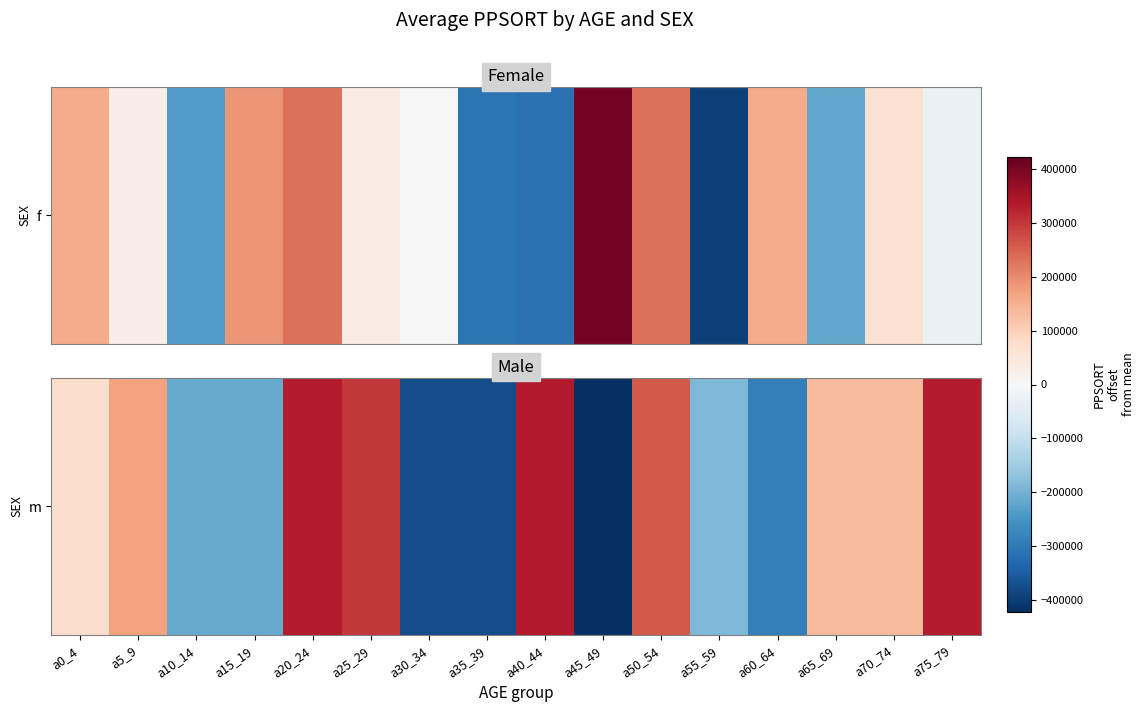

At which label is the value closest to -43399?

a0_4